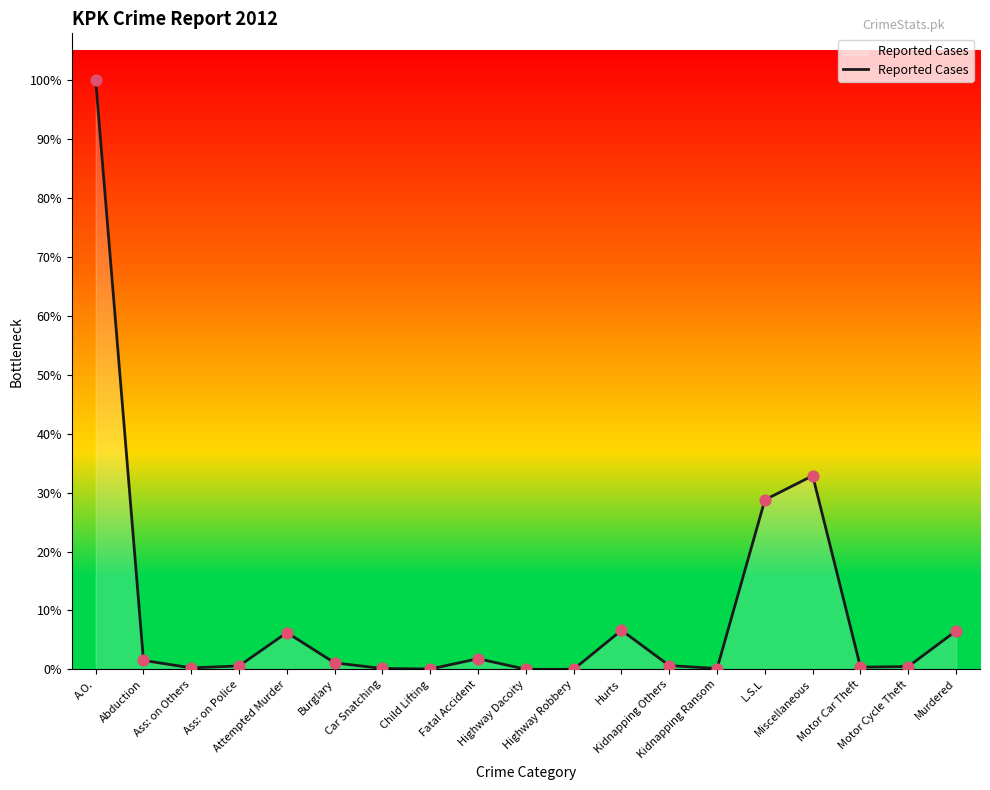

Between L.S.L and Ass: on Police, which is larger?

L.S.L